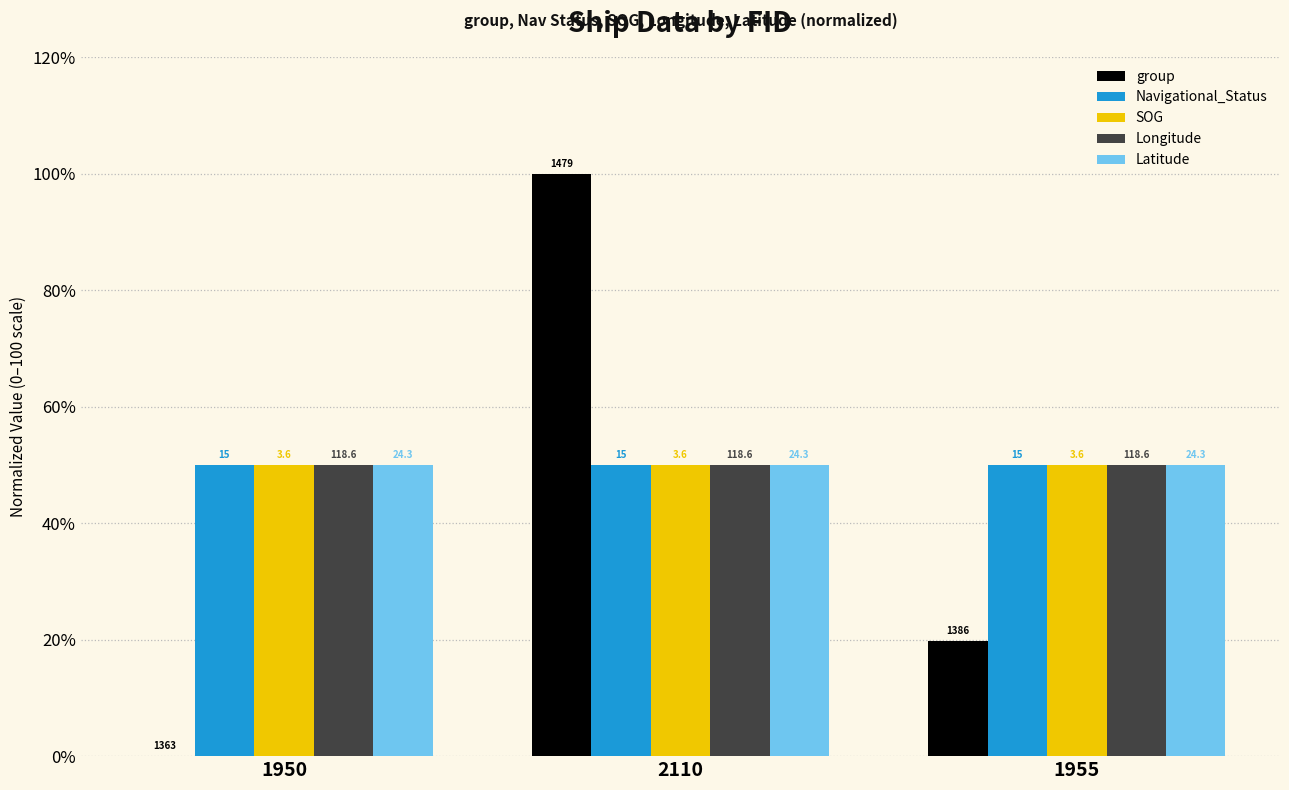

Is it true that Latitude equals 77.9 at 1955?

False